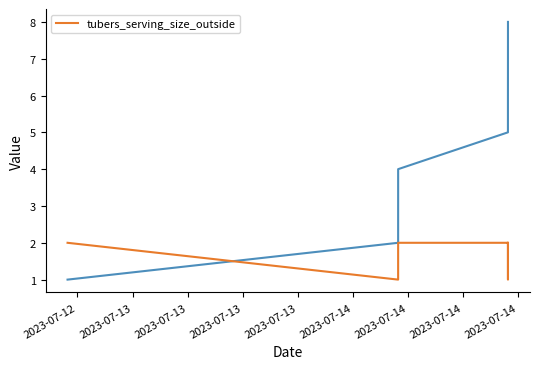

Count the values in the range 2 to 3.

6